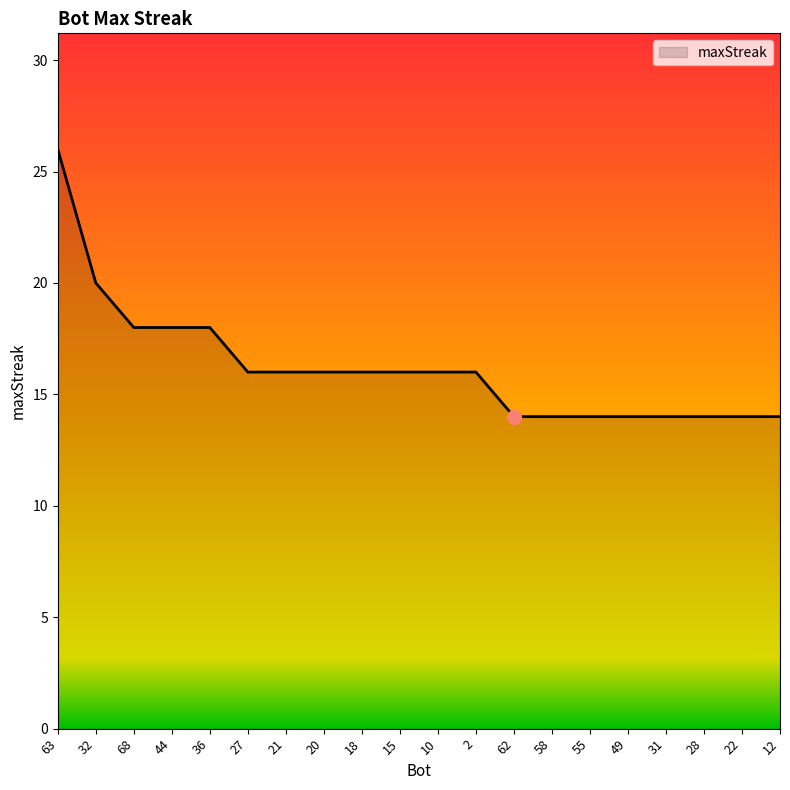

Reading right to left, extract all data points from this chart.

12=14	22=14	28=14	31=14	49=14	55=14	58=14	62=14	2=16	10=16	15=16	18=16	20=16	21=16	27=16	36=18	44=18	68=18	32=20	63=26